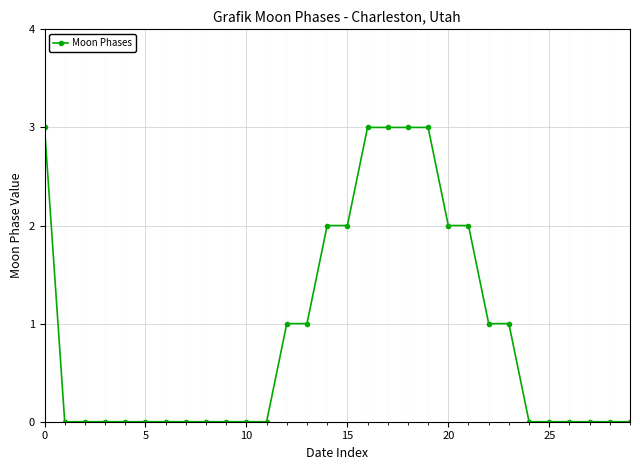

What is the maximum value shown in the chart?

3